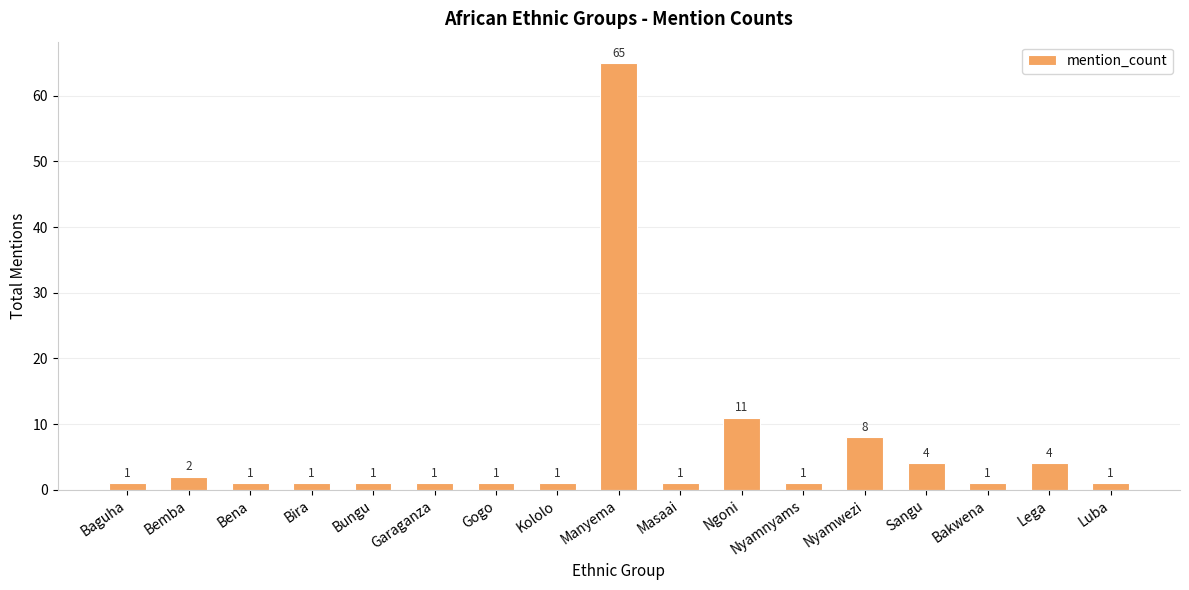

Is it true that the value at Masaai is 1?

True